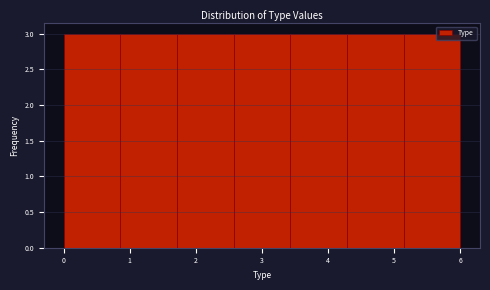

What is the height of the bar covering 3.4 to 4.3 on the x-axis? Neither the bar edges nor the heights are printed on the chart, so give them approximately, as read against the axes.

3